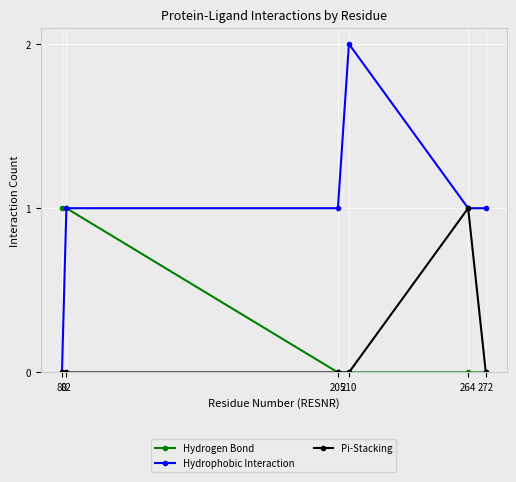

Is the value of Hydrophobic Interaction at 264 greater than the value of Pi-Stacking at 80?

Yes